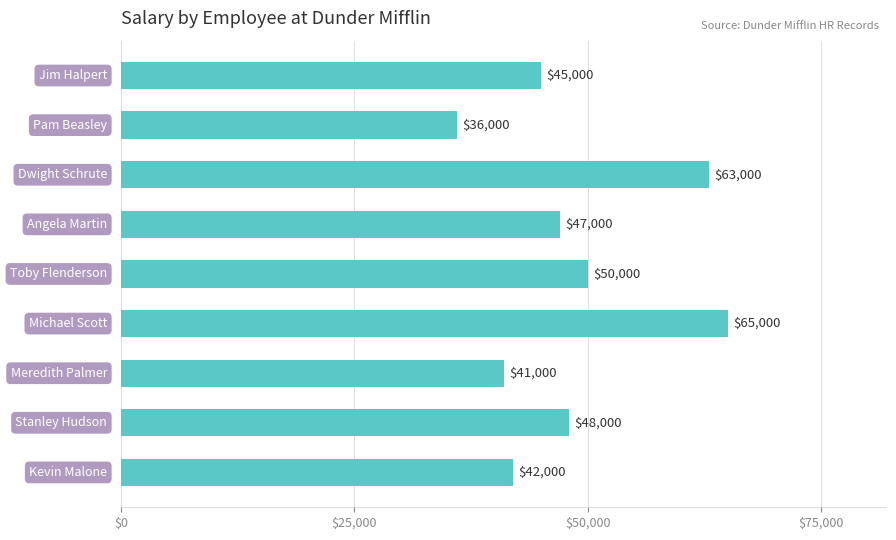

What is the average value?

48556